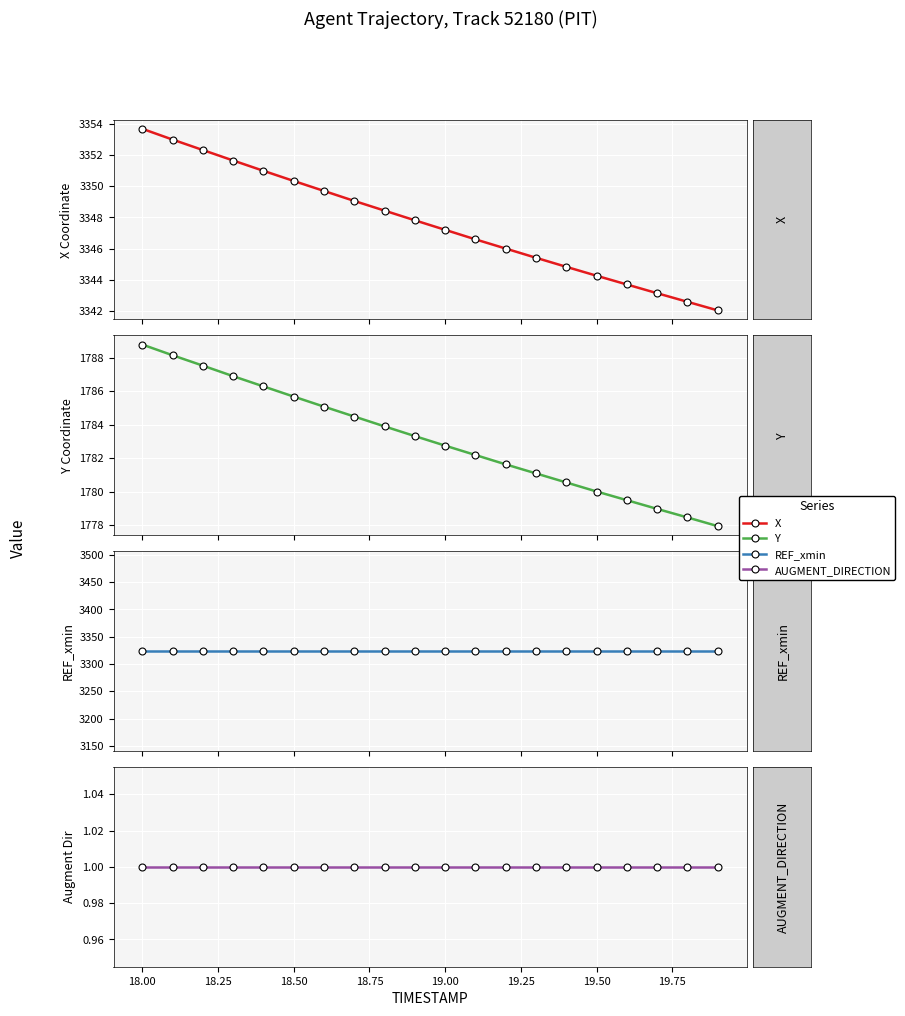

What are all the series names shown in the legend?

X, Y, REF_xmin, AUGMENT_DIRECTION